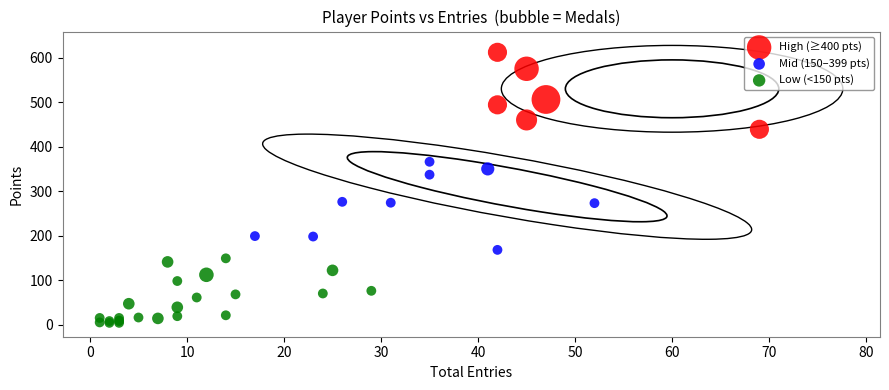

Which series contains the lowest Y value?

Low (<150 pts)